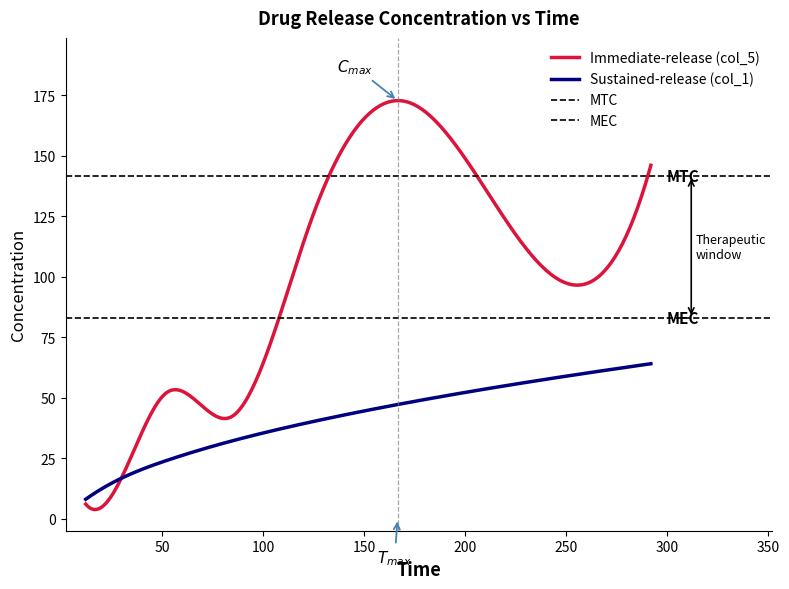

At which label does col_1 reach its minimum?

12